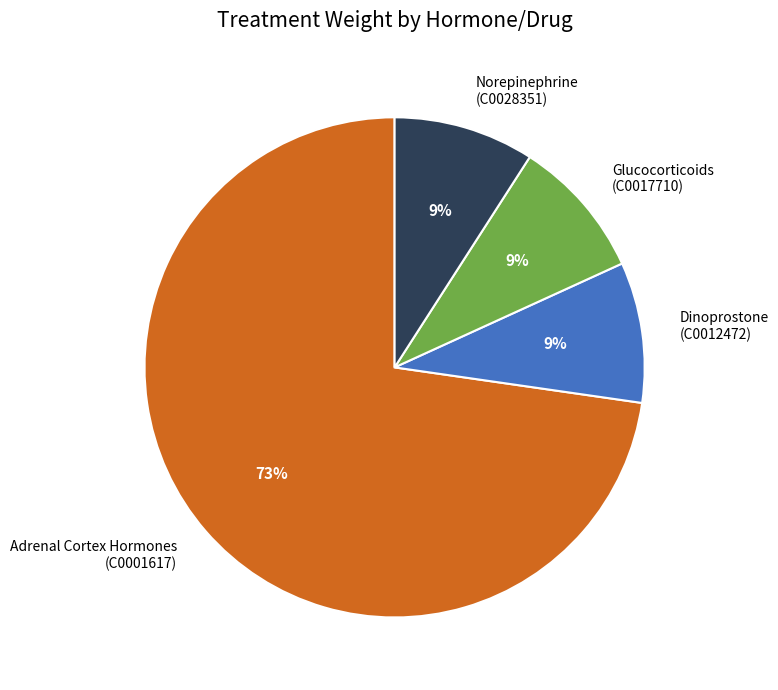

Count the number of slices in the pie.

4